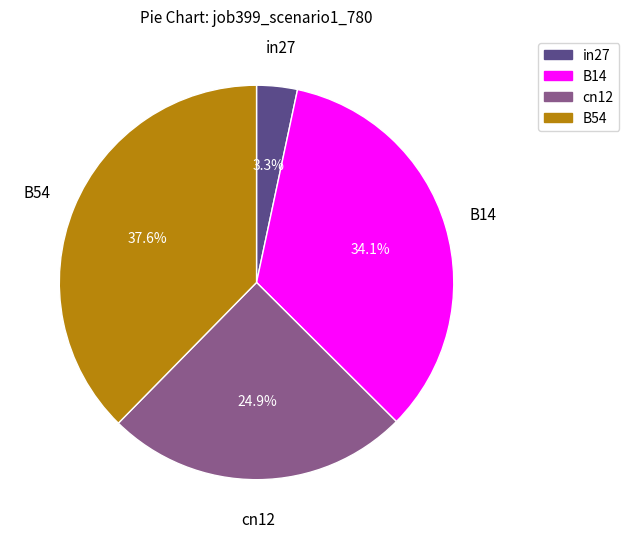

Does any single category account for the majority?

No